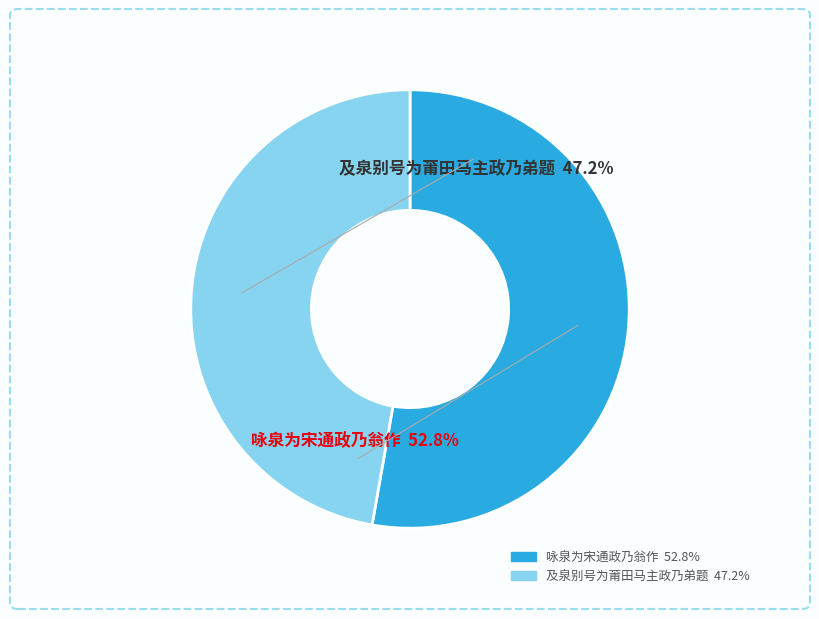

What is the ratio of the value at 咏泉为宋通政乃翁作 to the value at 及泉别号为莆田马主政乃弟题?

1.1